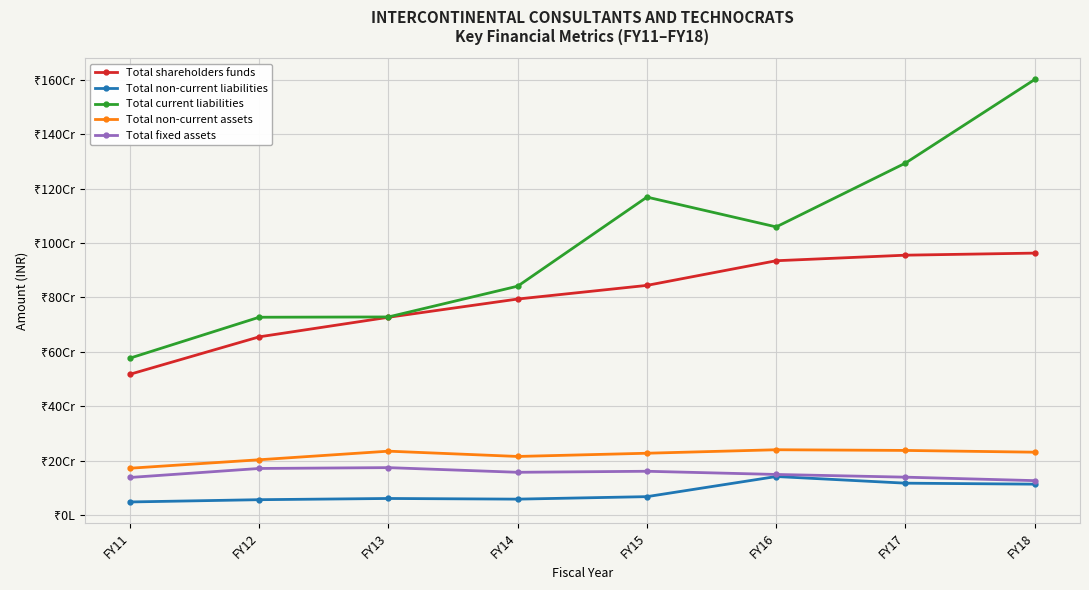

What is the difference between the maximum and minimum values in the Total shareholders funds series?

445192461